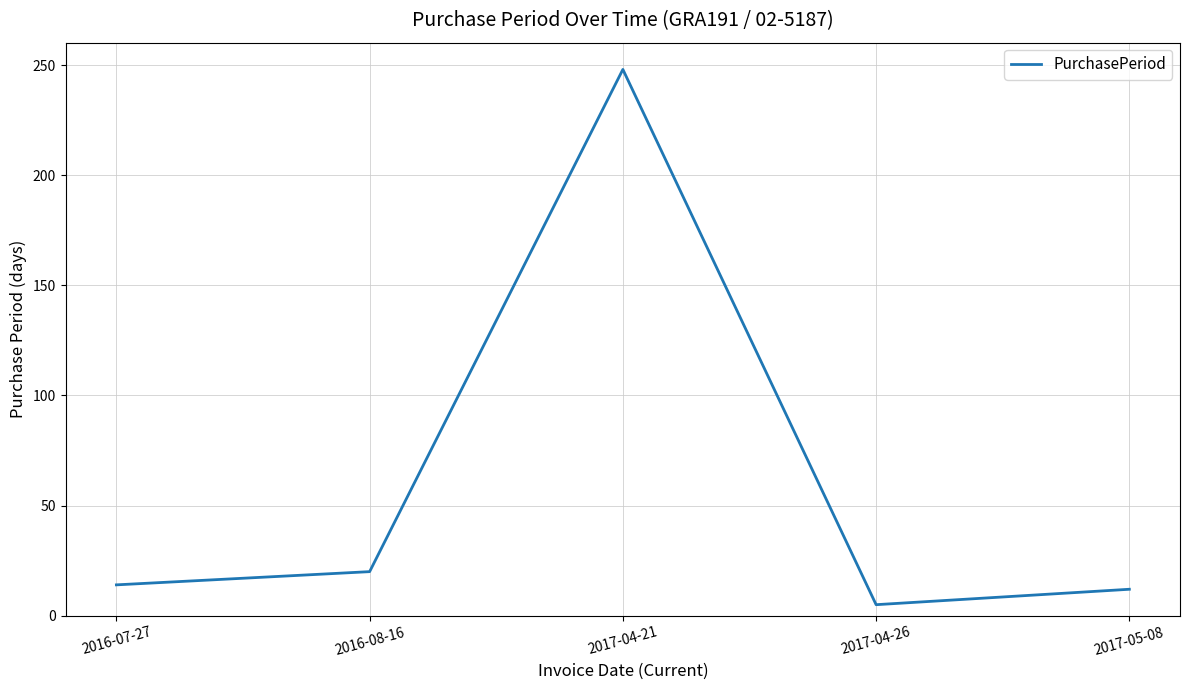

Reading right to left, extract all data points from this chart.

12	5	248	20	14